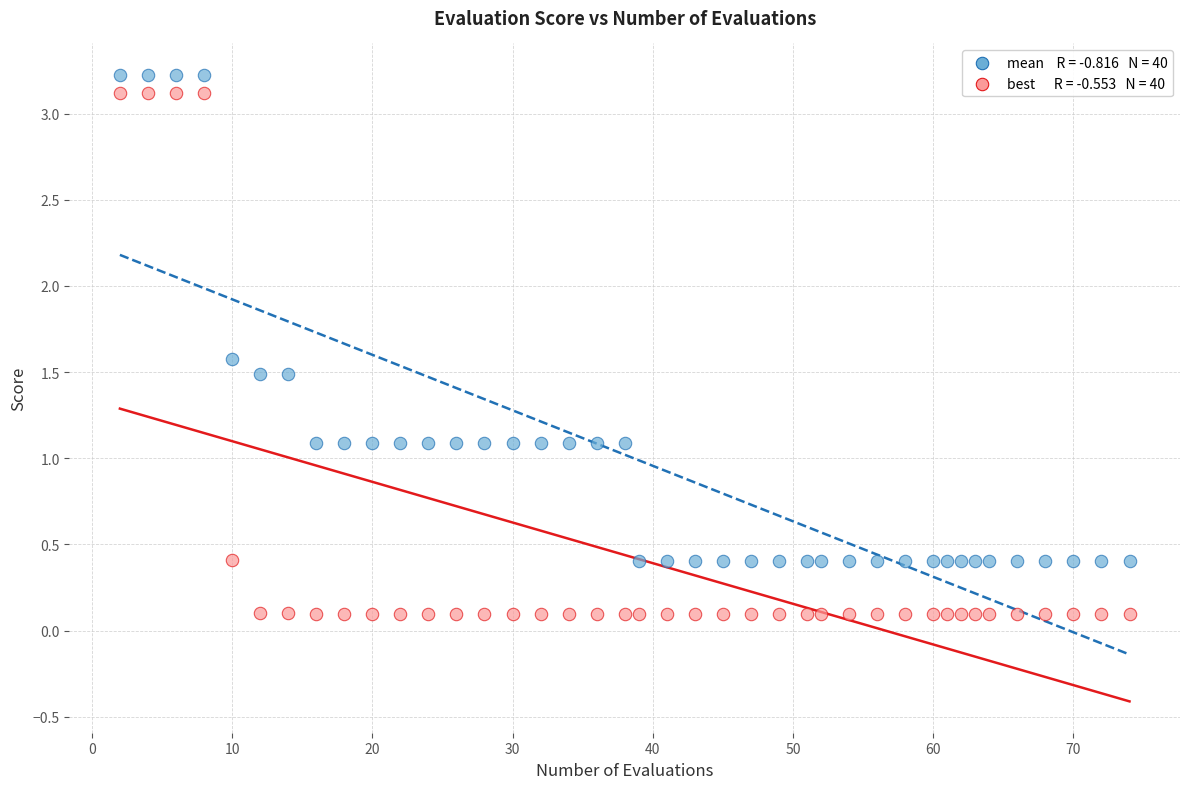

Across all data points, what is the range of Y values (max minus min)?

3.1